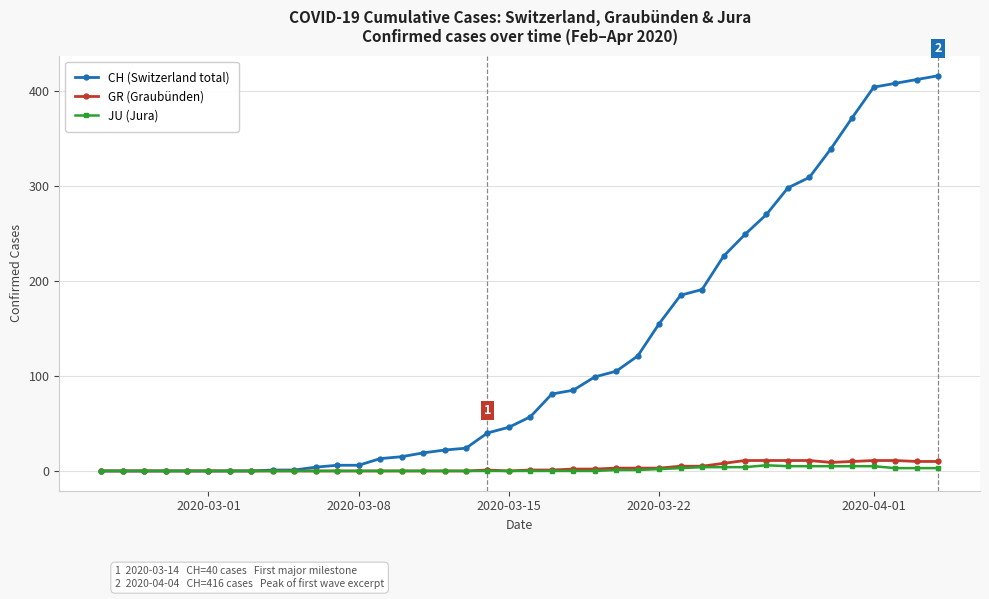

Is this an area chart (filled region under the line)?

No